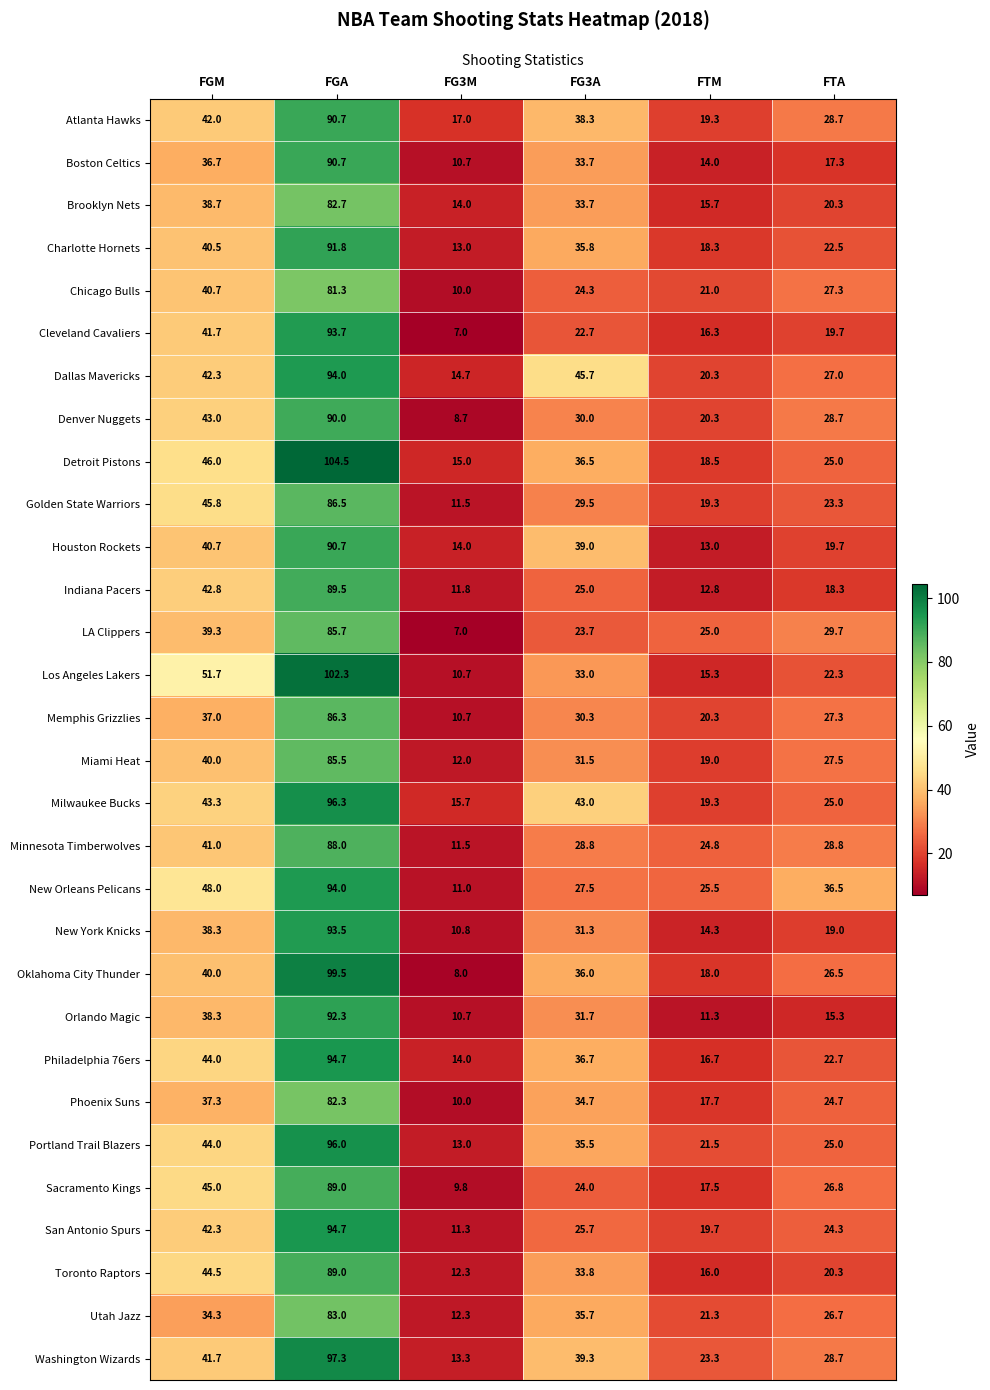

What is the difference between the highest and lowest values at FTA?

21.2